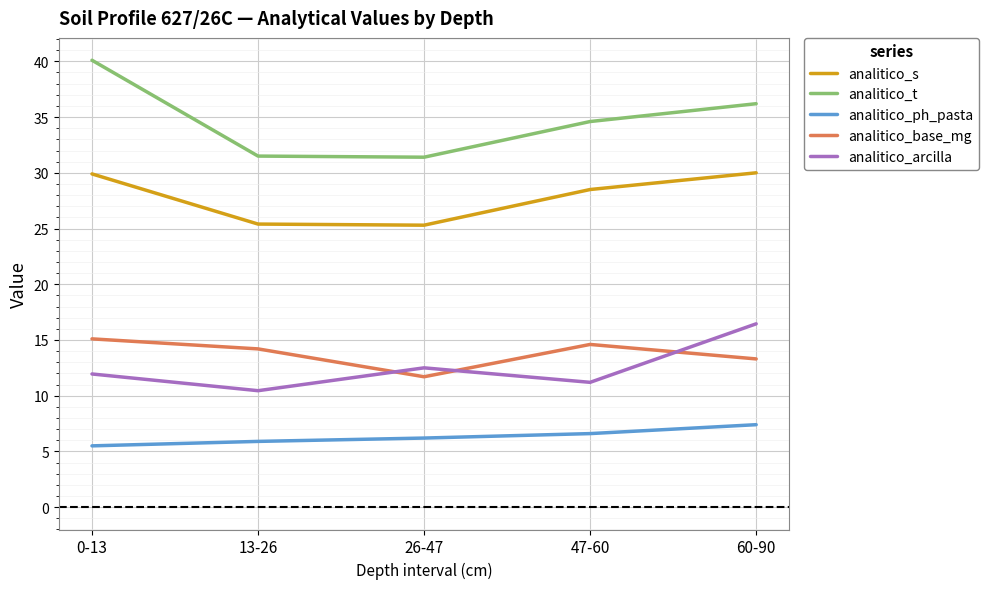

Rank the series by their maximum value, from highest to lowest.

analitico_t, analitico_s, analitico_arcilla, analitico_base_mg, analitico_ph_pasta